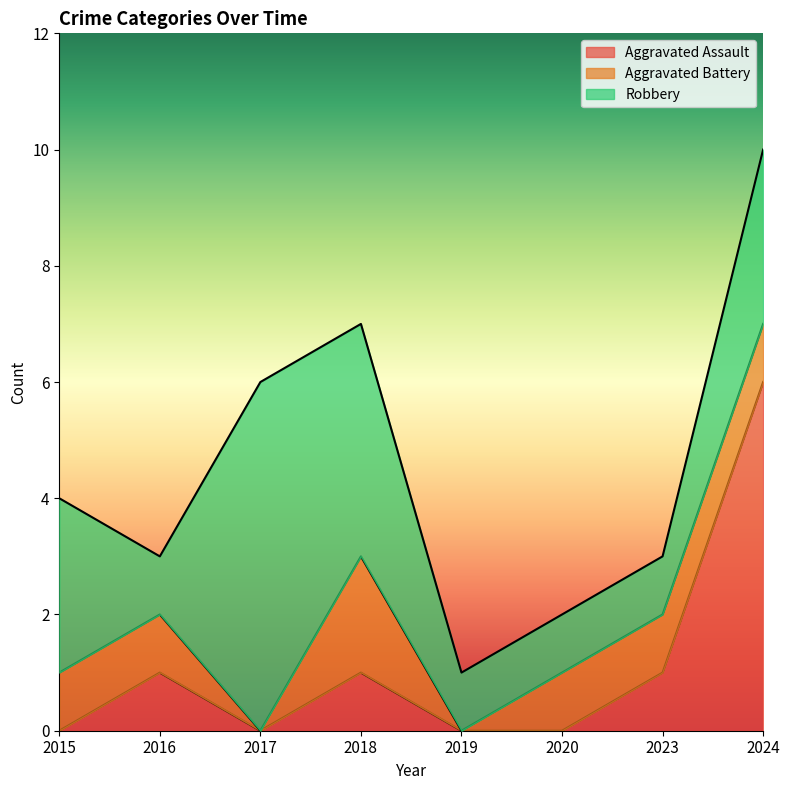

At which label does Aggravated Battery first exceed 1?

2018